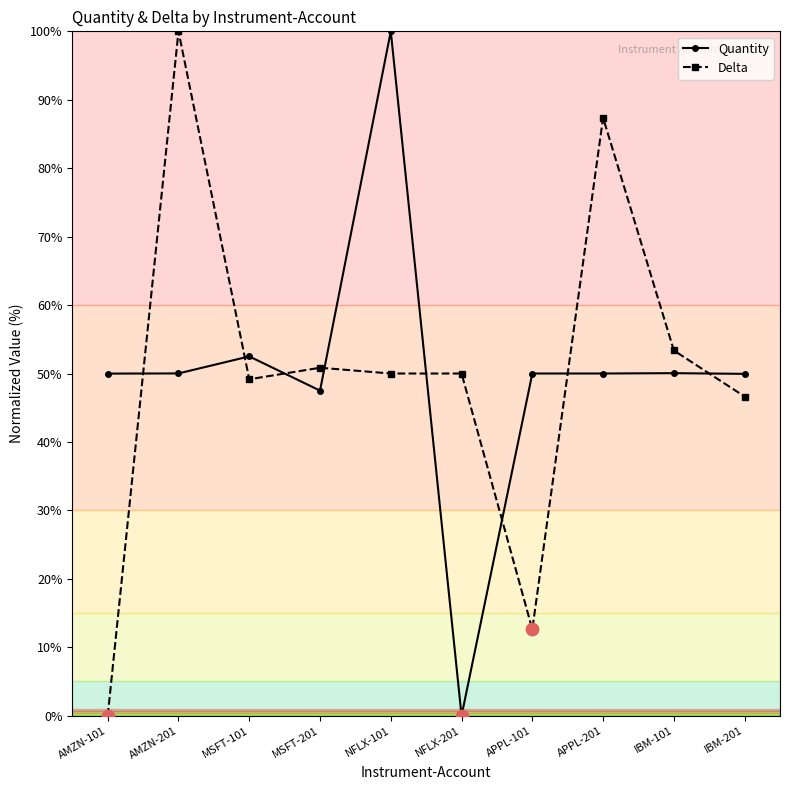

What is the spread (max minus min) of values at MSFT-101?

3.3